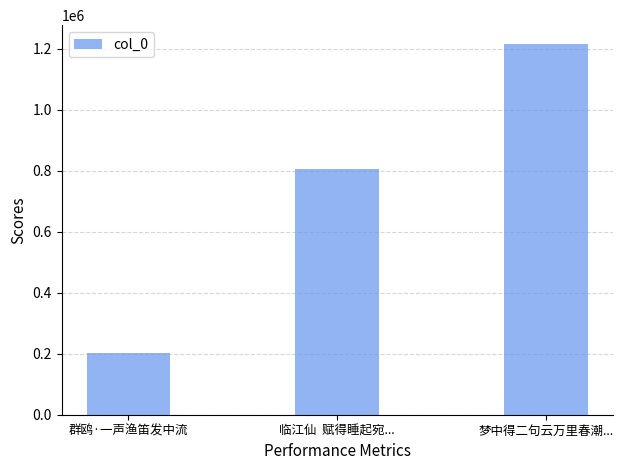

Where is the data nearest to the value 710095?

临江仙  赋得睡起宛...